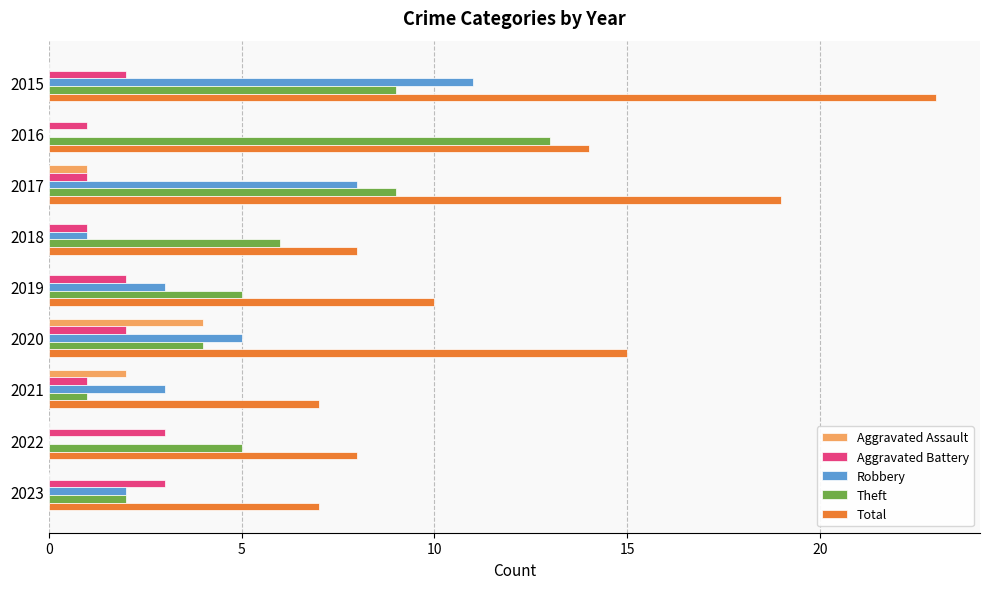

How many data points does each series have?

9